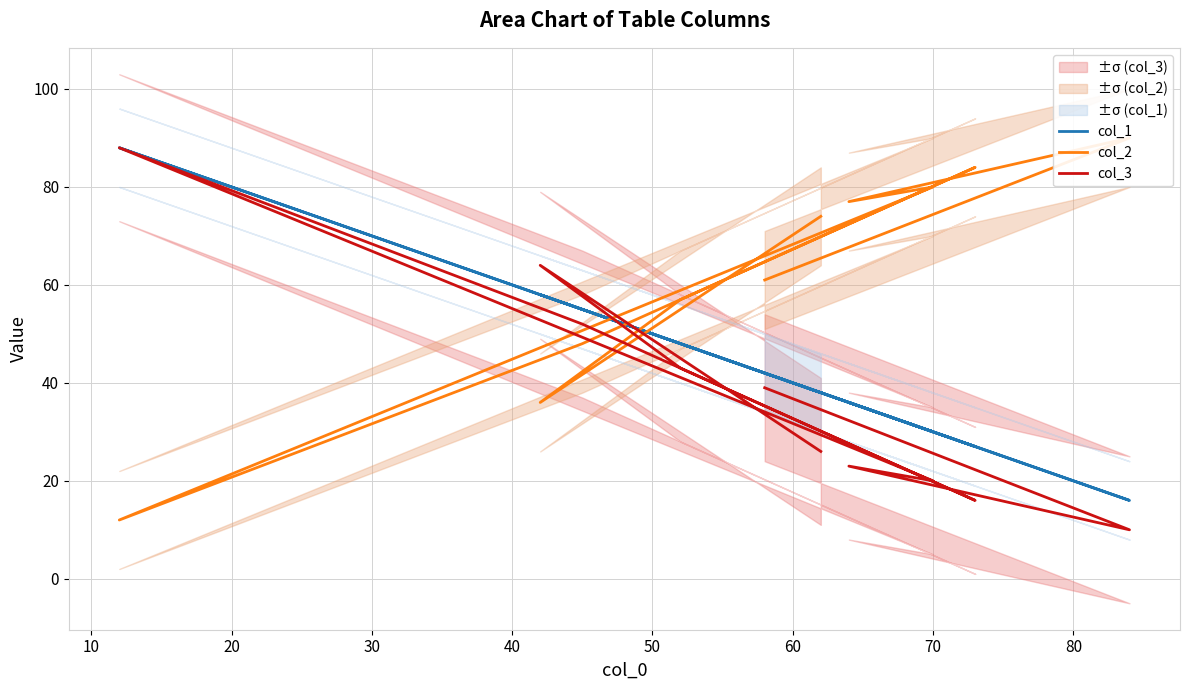

How many series are shown in this chart?

3